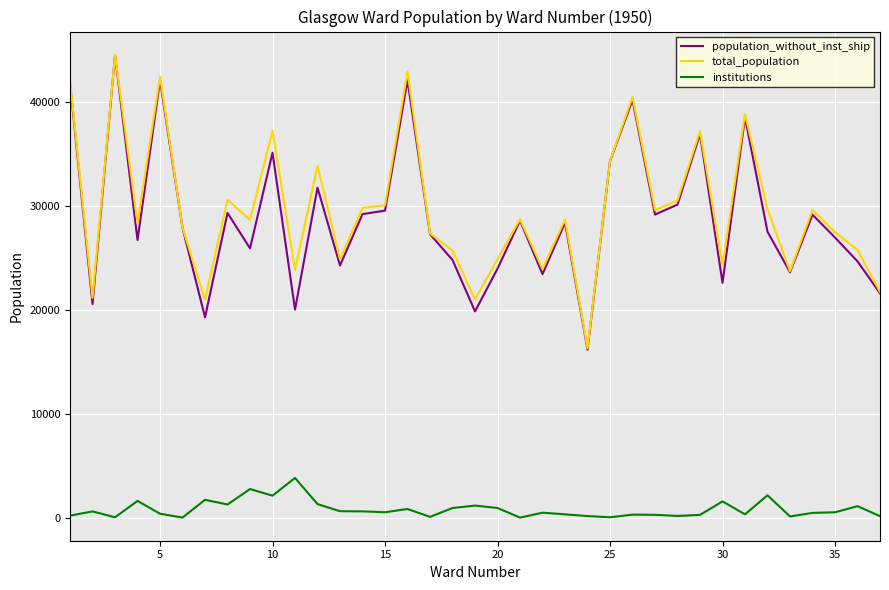

True or false: total_population and institutions intersect in this chart.

False